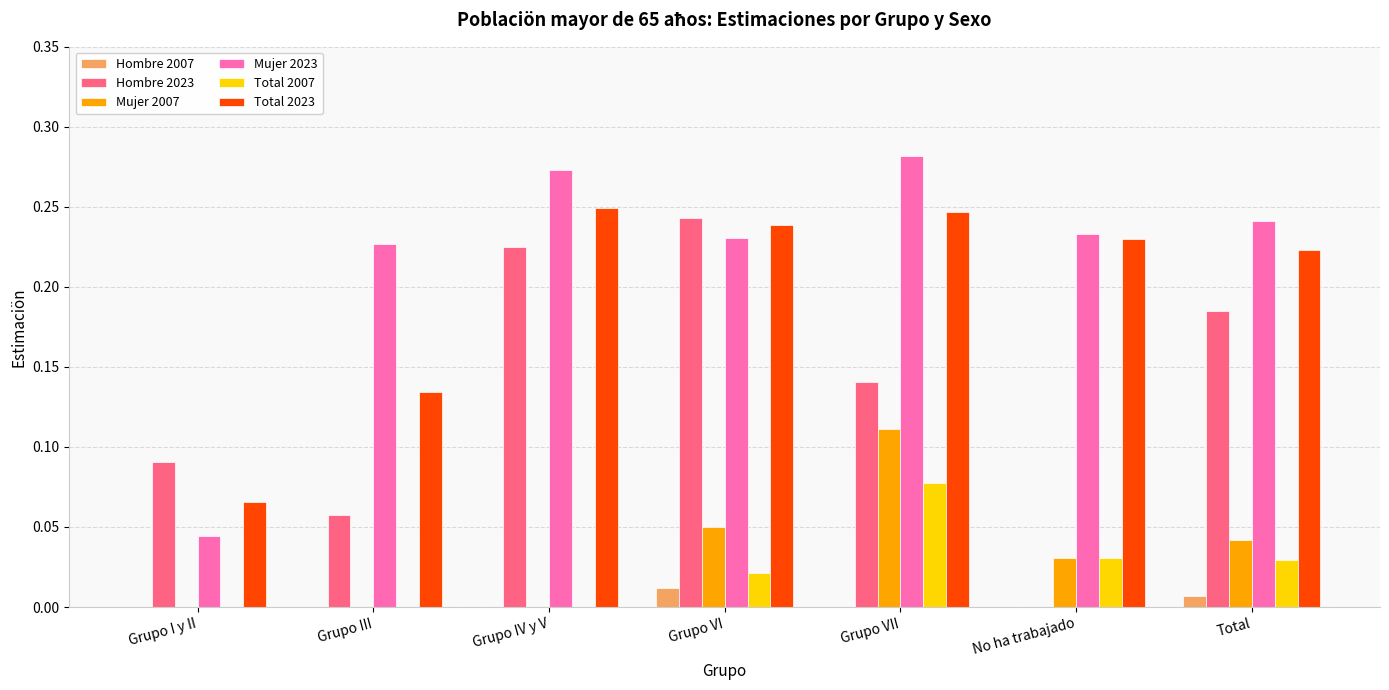

Is the value of Mujer 2023 at Grupo VII greater than the value of Hombre 2023 at Total?

Yes